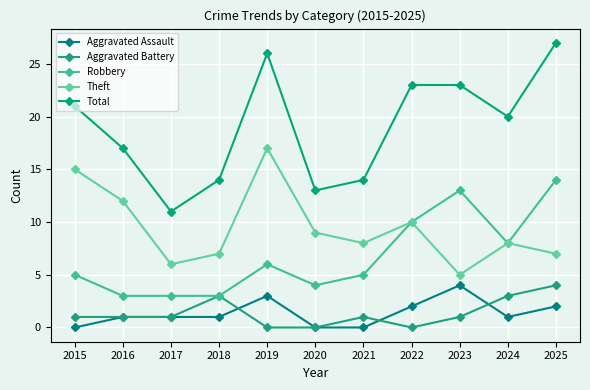

Read the Aggravated Battery value at 2024.

3